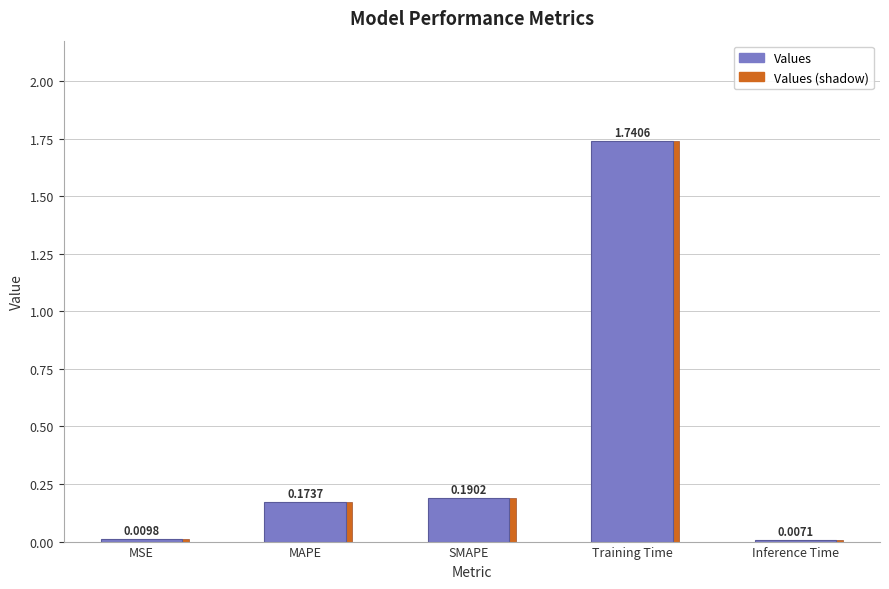

What is the change in value from MAPE to Inference Time?

-0.2